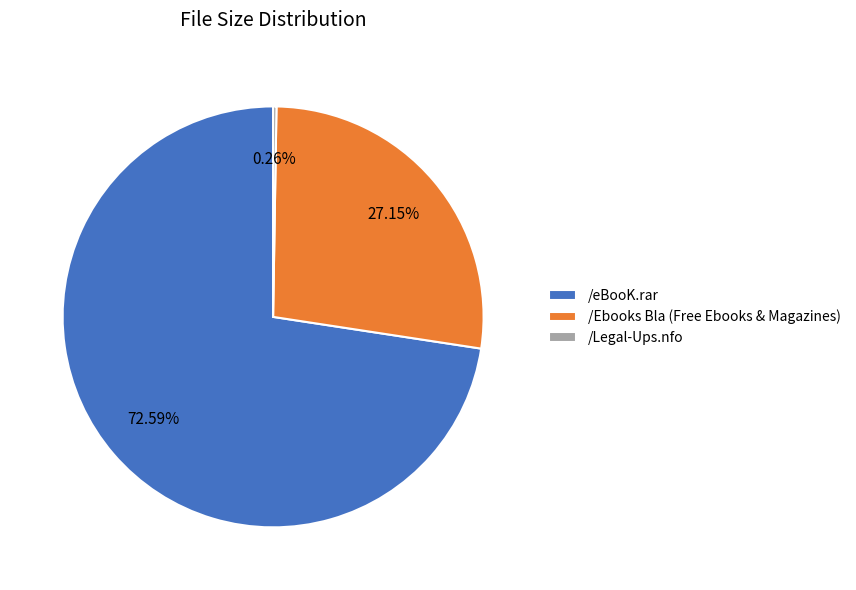

To the nearest percent, what is the difference between the /eBooK.rar and /Ebooks Bla (Free Ebooks & Magazines) slice percentages?

45%